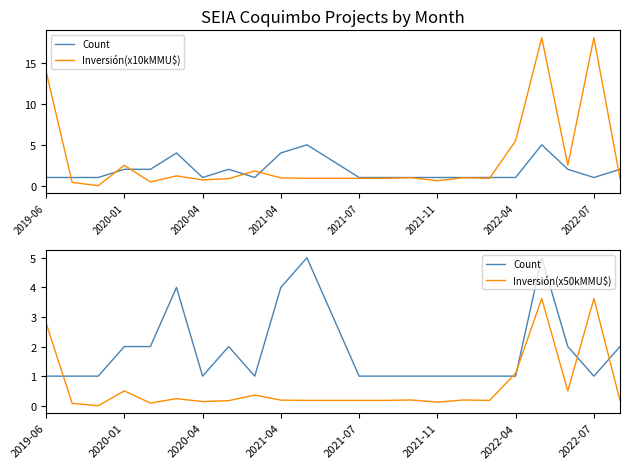

How many interior local peaks does the Inversión(x10kMMU$) series have?

7